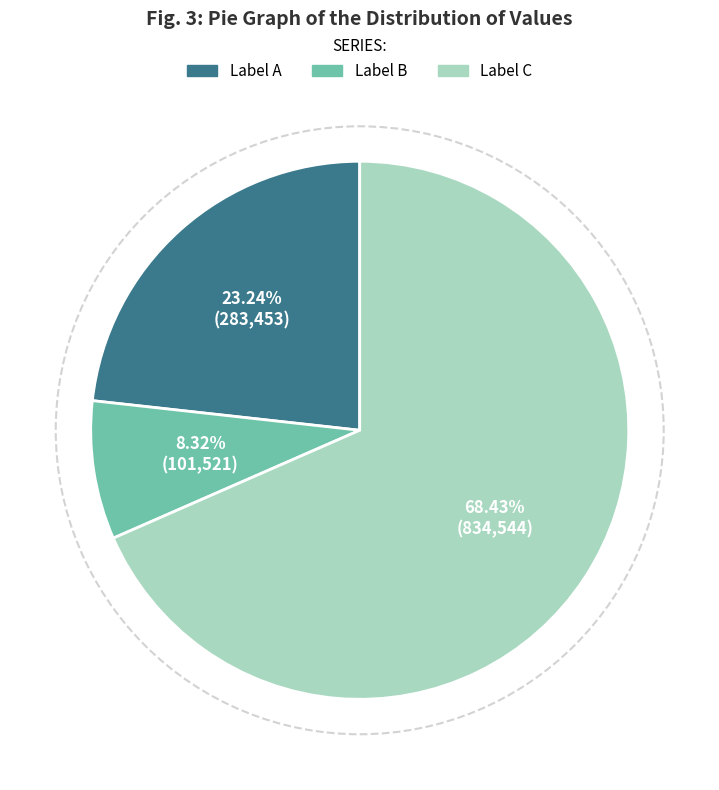

To the nearest percent, what is the difference between the largest and smallest slice percentages?

60%